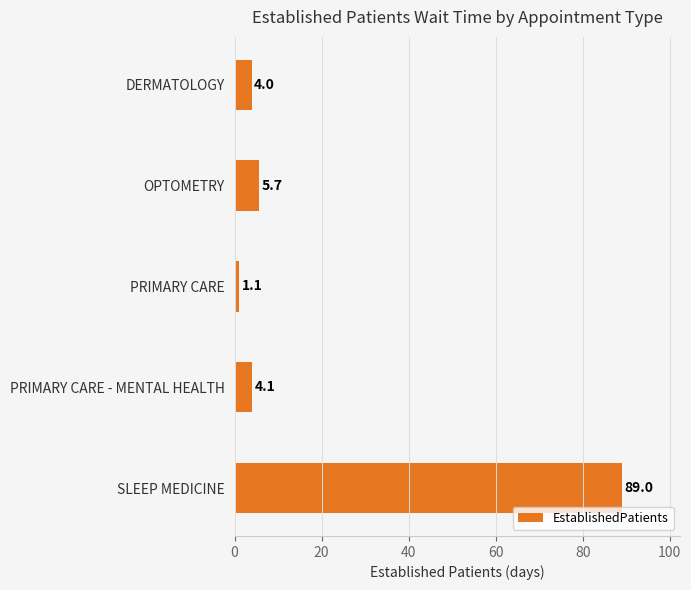

Approximately how many times larger is the value at PRIMARY CARE - MENTAL HEALTH compared to DERMATOLOGY?

1.0